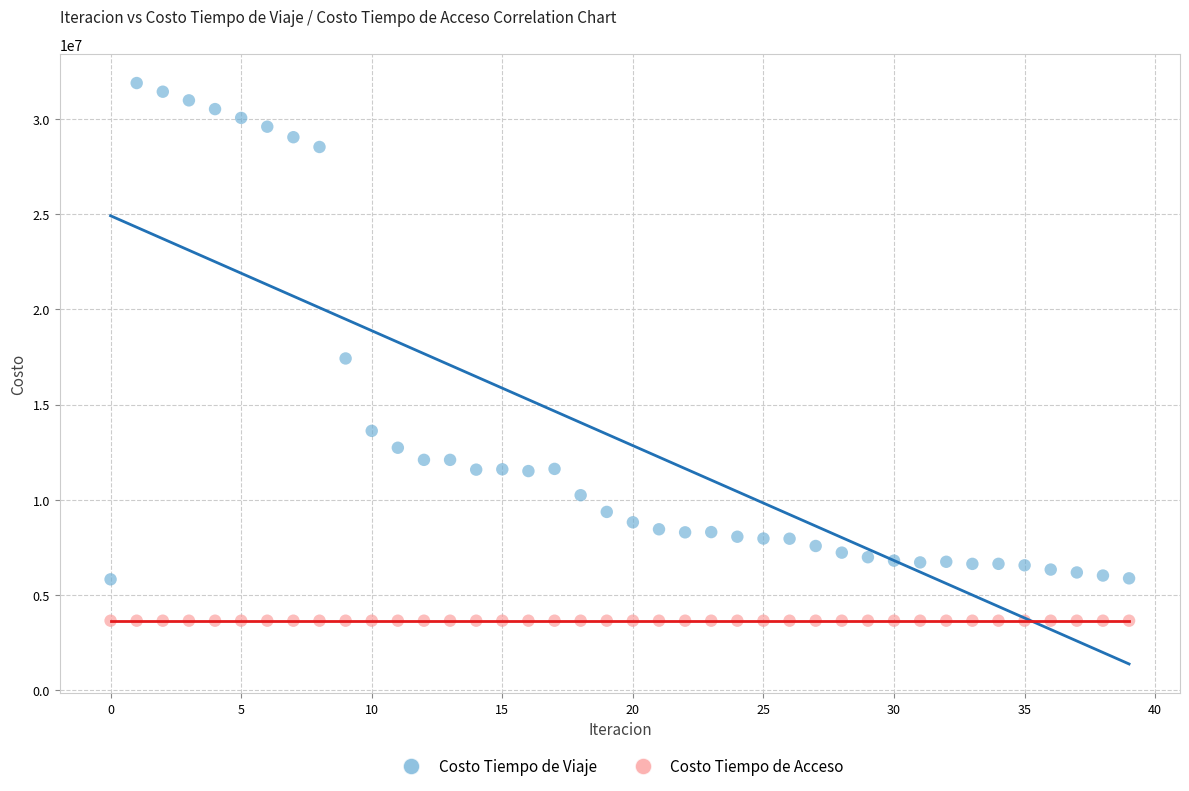

Which series reaches the maximum Y coordinate?

Costo Tiempo de Viaje